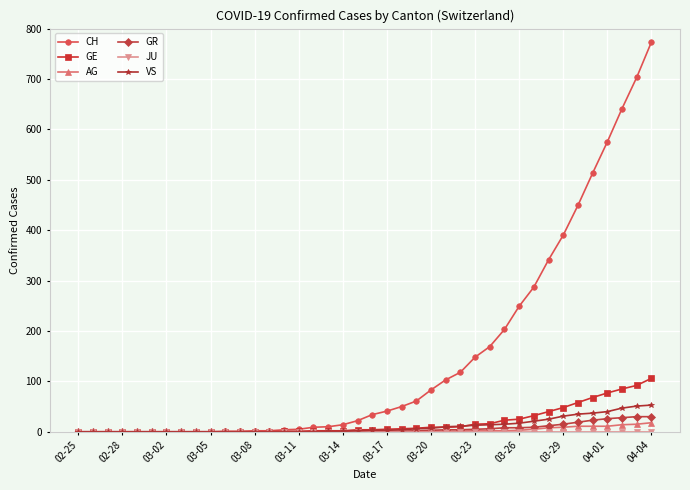

Which series has the largest range (max minus min)?

CH